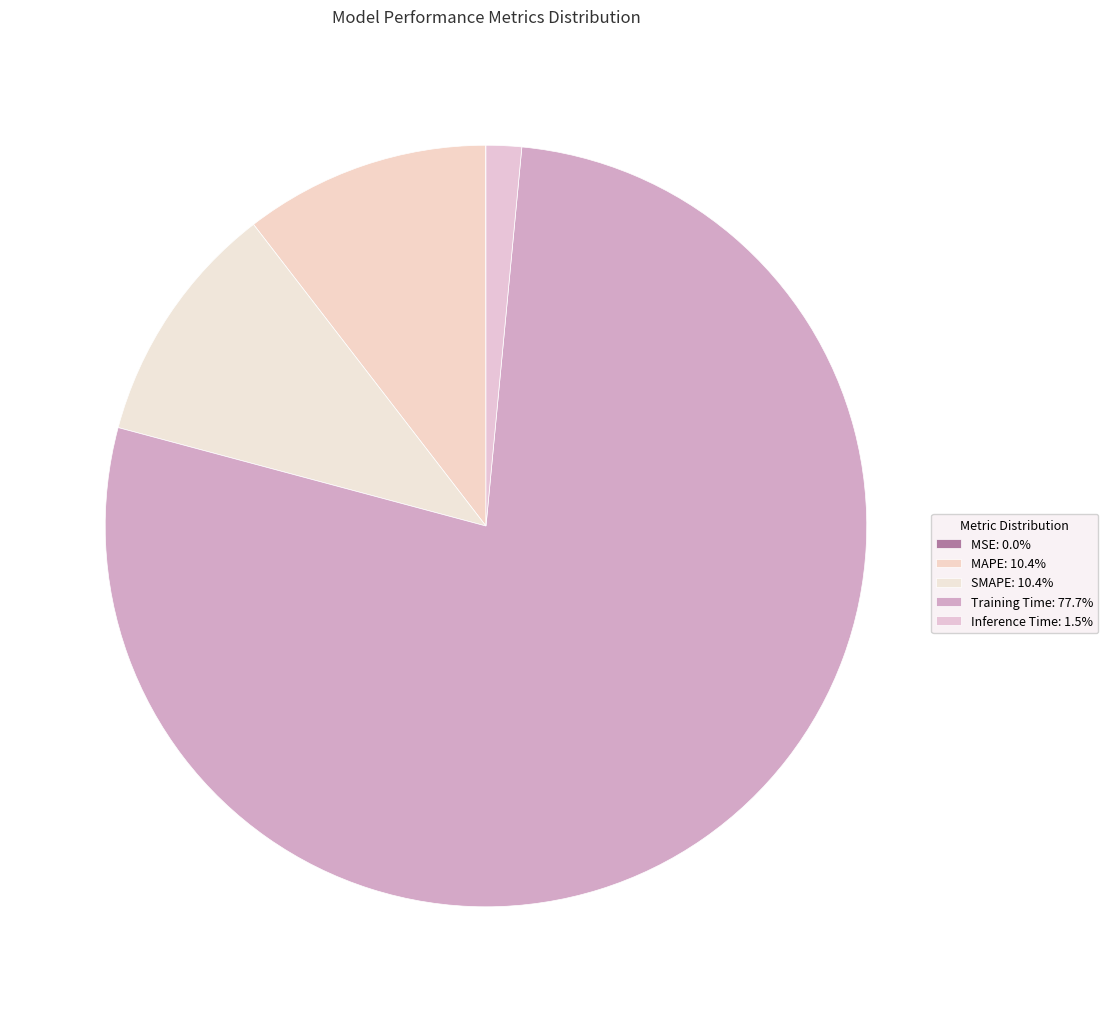

Rank the categories by value from highest to lowest.

Training Time, MAPE, SMAPE, Inference Time, MSE